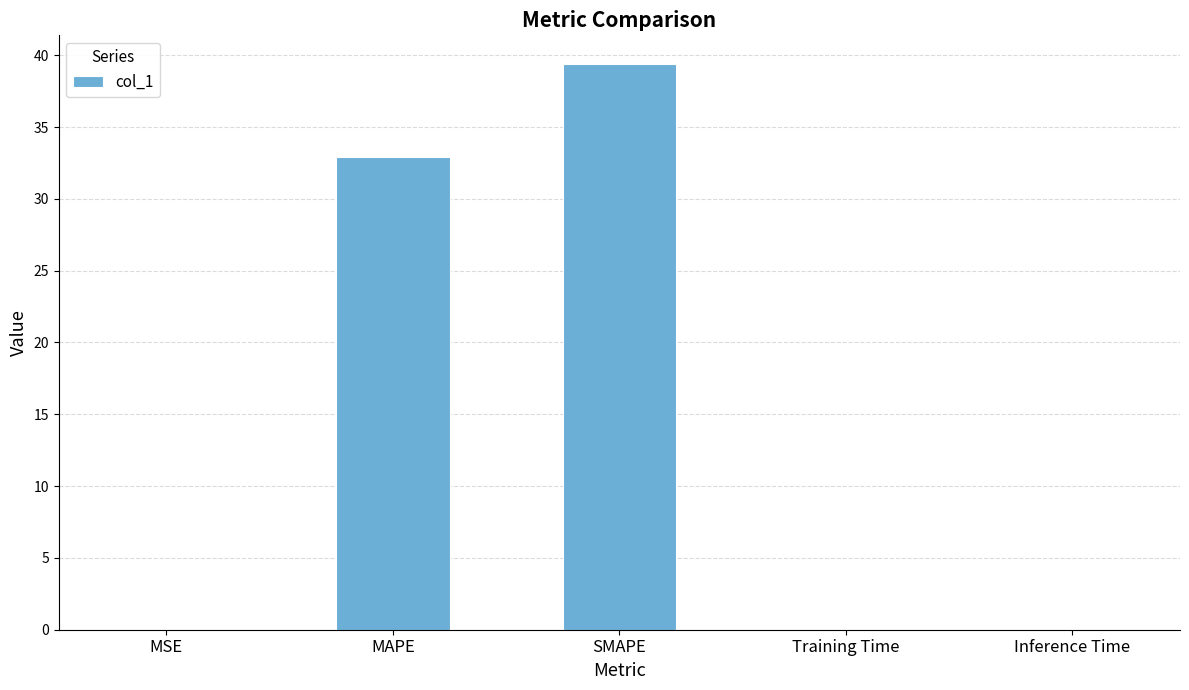

What is the ratio of the value at MAPE to the value at SMAPE?

0.8